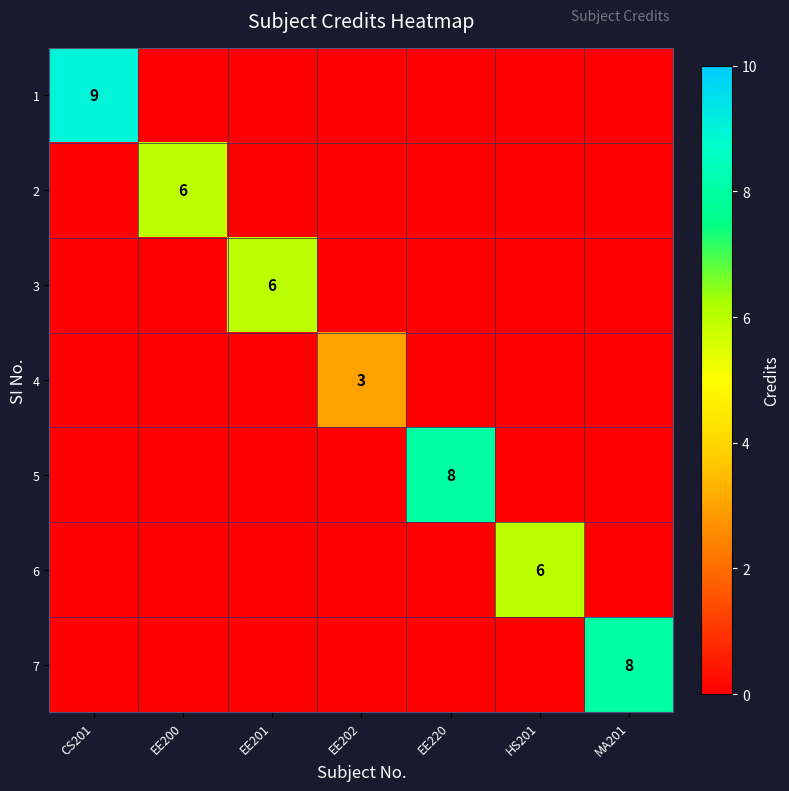

Is it true that 7 equals 4 at EE200?

False